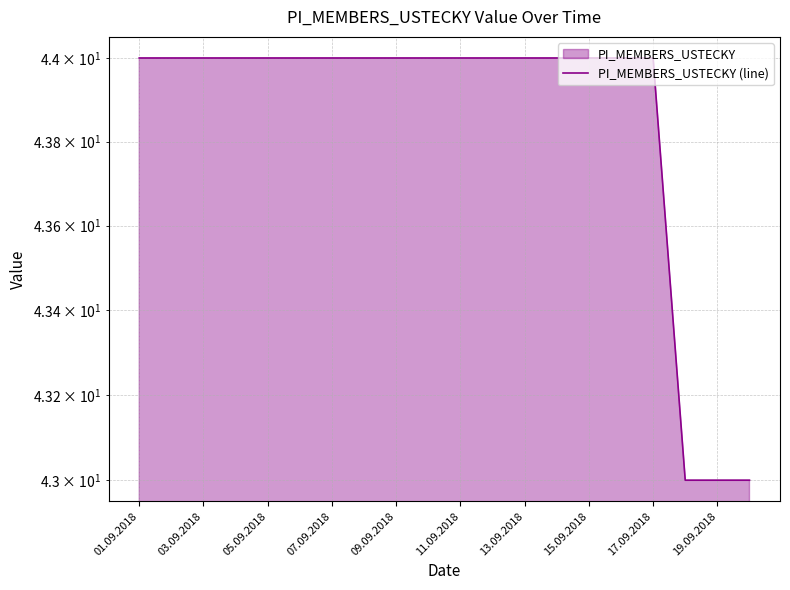

How many values are between 44 and 45?

17